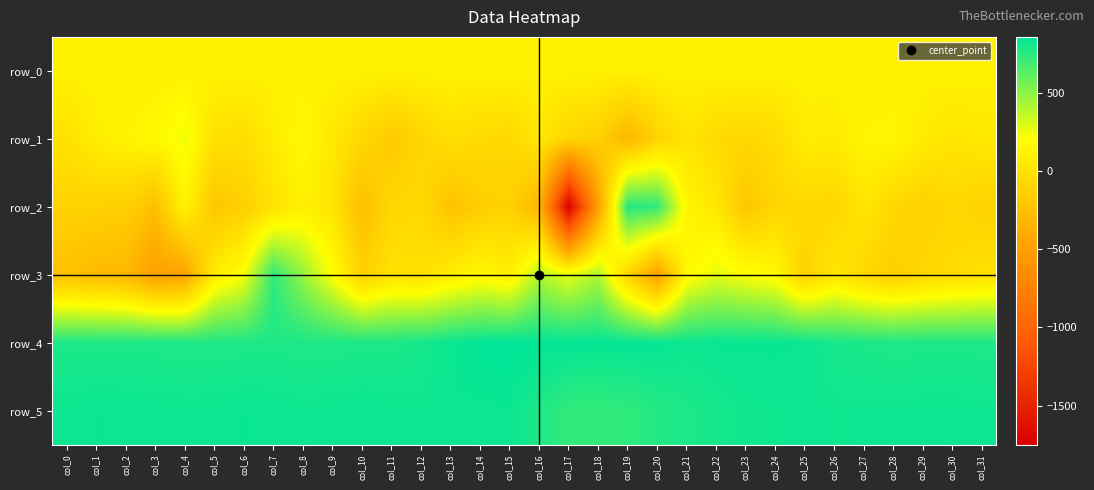

What is the sum of all row_2 values?

-3440.0